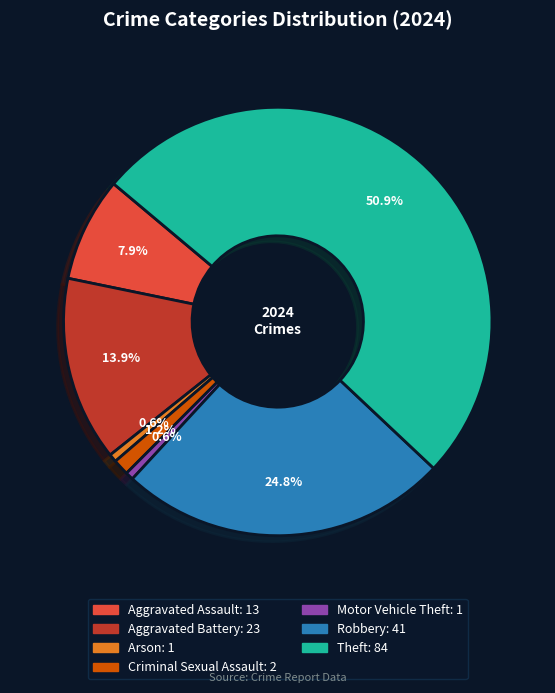

True or false: Criminal Sexual Assault accounts for 1% of the total.

True